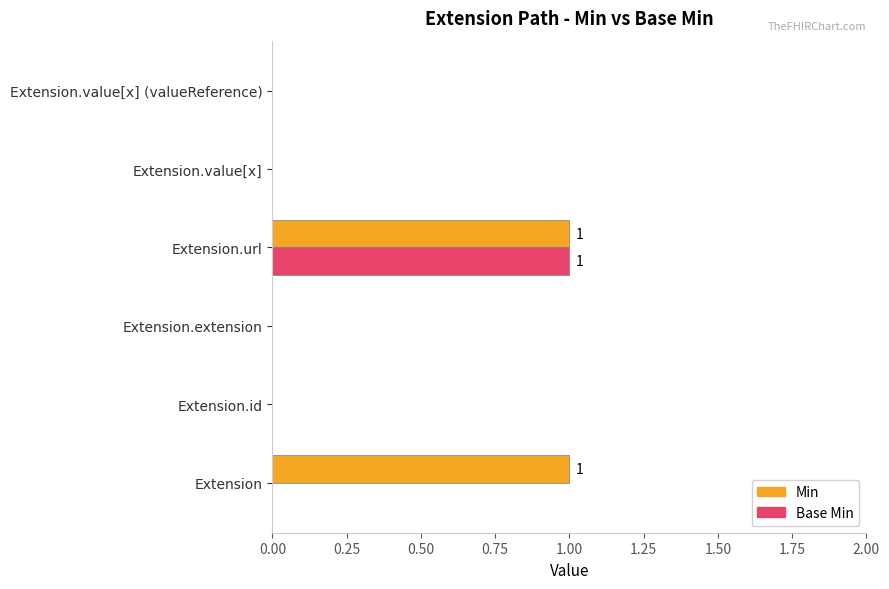

Which series has the largest total across all categories?

Min